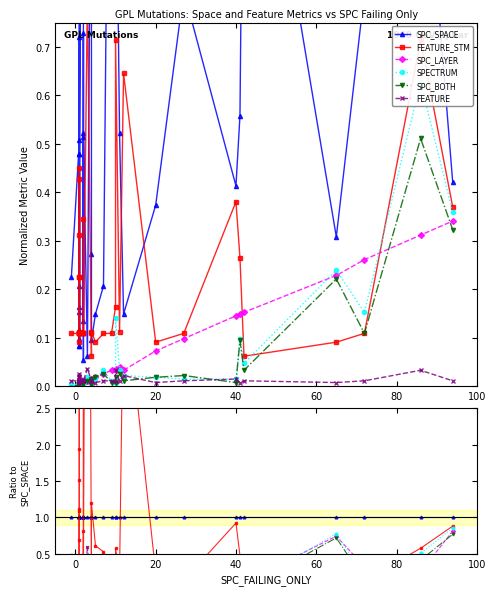

Reading left to right, transcribe all the data shown in this chart.

SPC_SPACE: 1.0	1.0	1.0	1.0	1.0	1.0	1.0	1.0	1.0	1.0	1.0	1.0	1.0	1.0	1.0	1.0	1.0	1.0	1.0	1.0	1.0	1.0	1.0	1.0	1.0	1.0	1.0	1.0	1.0	1.0	1.0	1.0	1.0	1.0	1.0	1.0	1.0	1.0	1.0	1.0
FEATURE_STM: 0.5	0.2	1.9	5.4	1.5	0.2	0.7	1.1	0.3	0.1	1.1	2.8	0.2	0.2	0.1	6.3	0.1	0.8	0.2	0.2	13.2	0.0	0.4	1.2	0.6	0.5	0.1	0.1	0.6	0.2	4.3	0.2	0.1	0.9	0.5	0.0	0.3	0.1	0.6	0.9
SPC_LAYER: -0.0	0.0	0.0	0.0	0.0	0.0	0.0	0.0	0.0	0.0	0.0	0.0	0.0	0.0	0.0	0.1	0.0	0.1	0.0	0.0	0.2	0.0	0.1	0.1	0.1	0.1	0.0	0.0	0.0	0.1	0.2	0.2	0.1	0.4	0.3	0.1	0.7	0.3	0.3	0.8
SPECTRUM: 0.0	0.0	0.0	0.0	0.0	0.0	0.0	0.1	0.0	0.0	0.0	0.0	0.0	0.0	0.0	0.1	0.0	0.1	0.0	0.0	0.3	0.0	0.0	0.1	0.1	0.2	0.0	0.0	0.1	0.1	0.1	0.0	0.0	0.0	0.2	0.0	0.8	0.2	0.5	0.9
SPC_BOTH: -0.0	0.0	0.0	0.0	0.0	0.0	0.0	0.0	0.0	0.0	0.0	0.0	0.0	0.0	0.0	0.1	0.0	0.1	0.0	0.0	0.2	0.0	0.1	0.1	0.1	0.1	0.0	0.0	0.0	0.0	0.1	0.0	0.0	0.0	0.2	0.0	0.7	0.1	0.4	0.8
FEATURE: 0.0	0.0	0.2	0.3	0.1	0.0	0.1	0.1	0.0	0.0	0.1	0.1	0.0	0.0	0.0	0.3	0.0	0.1	0.0	0.0	0.6	0.0	0.0	0.1	0.0	0.1	0.0	0.0	0.0	0.0	0.1	0.0	0.0	0.0	0.0	0.0	0.0	0.0	0.0	0.0